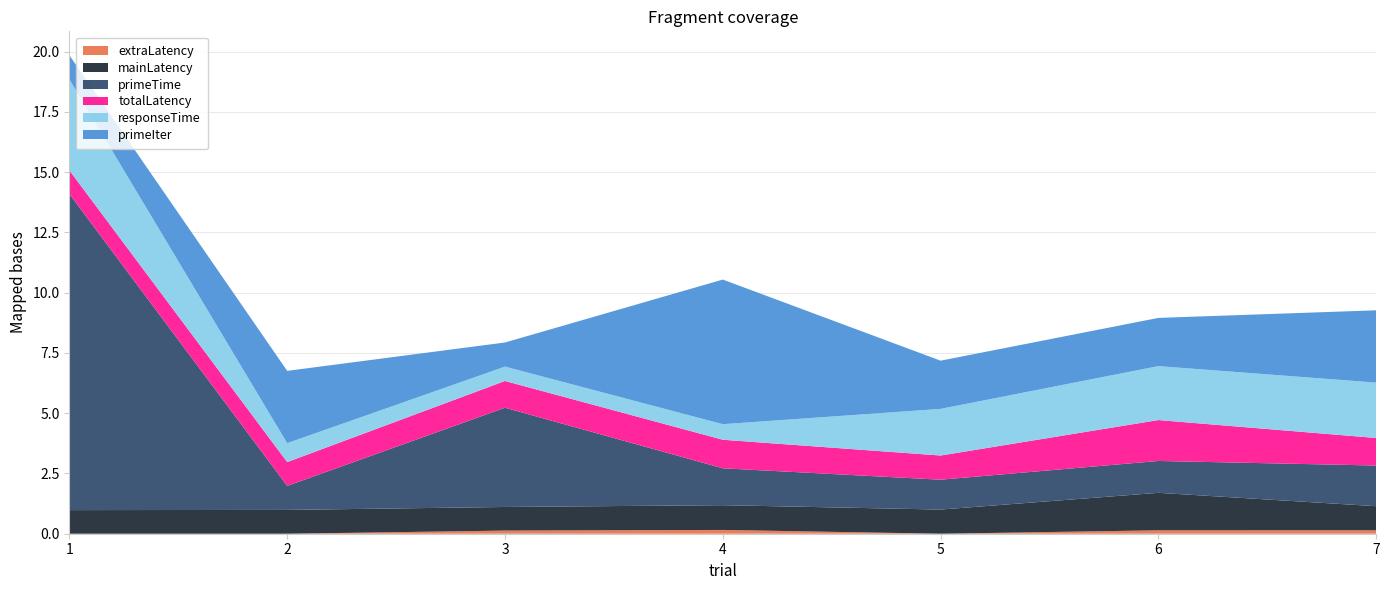

Reading left to right, extract all data points from this chart.

primeTime: 1=13.1	2=1.0	3=4.1	4=1.5	5=1.2	6=1.3	7=1.7
mainLatency: 1=1.0	2=1.0	3=1.0	4=1.0	5=1.0	6=1.6	7=1.0
totalLatency: 1=1.0	2=1.0	3=1.1	4=1.2	5=1.0	6=1.7	7=1.1
responseTime: 1=3.8	2=0.8	3=0.6	4=0.6	5=1.9	6=2.2	7=2.3
extraLatency: 1=0.0	2=0.0	3=0.1	4=0.2	5=0.0	6=0.1	7=0.1
primeIter: 1=1.0	2=3.0	3=1.0	4=6.0	5=2.0	6=2.0	7=3.0